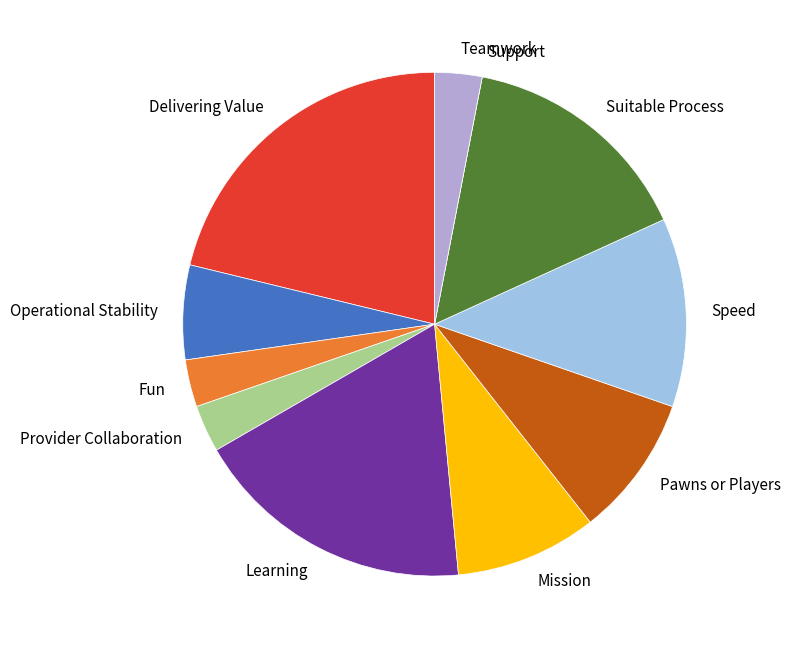

Is it true that Pawns or Players is 20% of the pie?

False